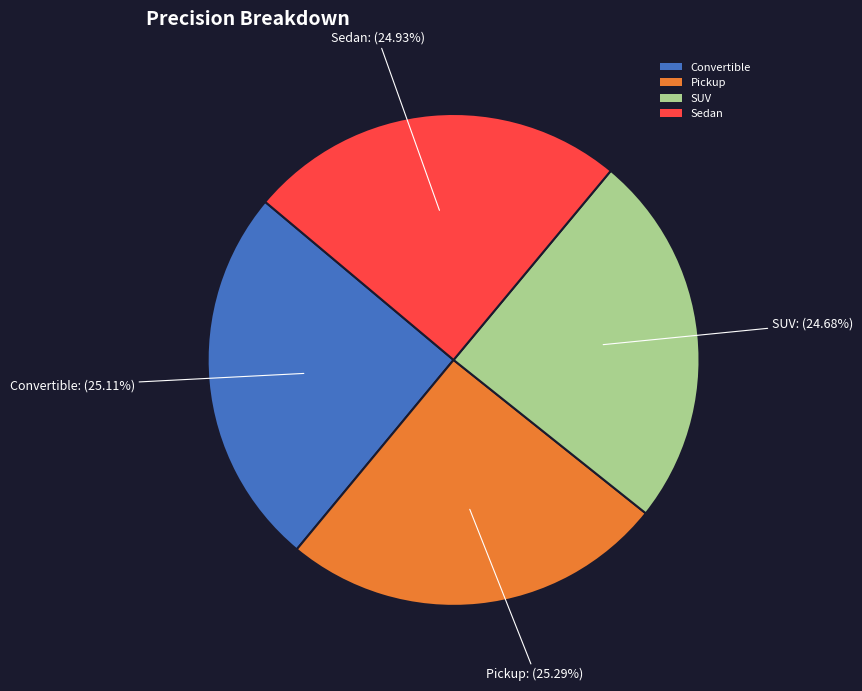

The Convertible slice represents 25% of the pie. True or false?

True